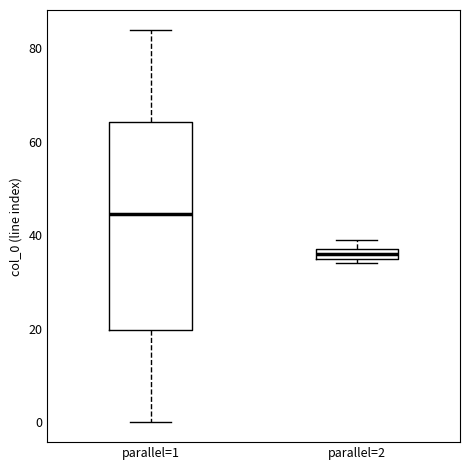

Which box has the highest median line?

parallel=1